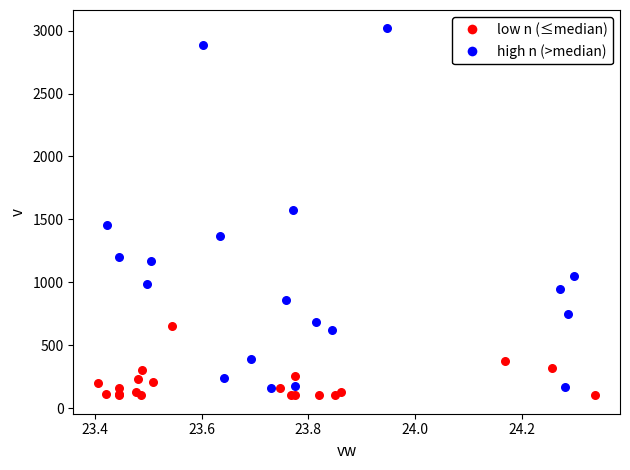

Which series contains the highest Y value?

high n (>median)